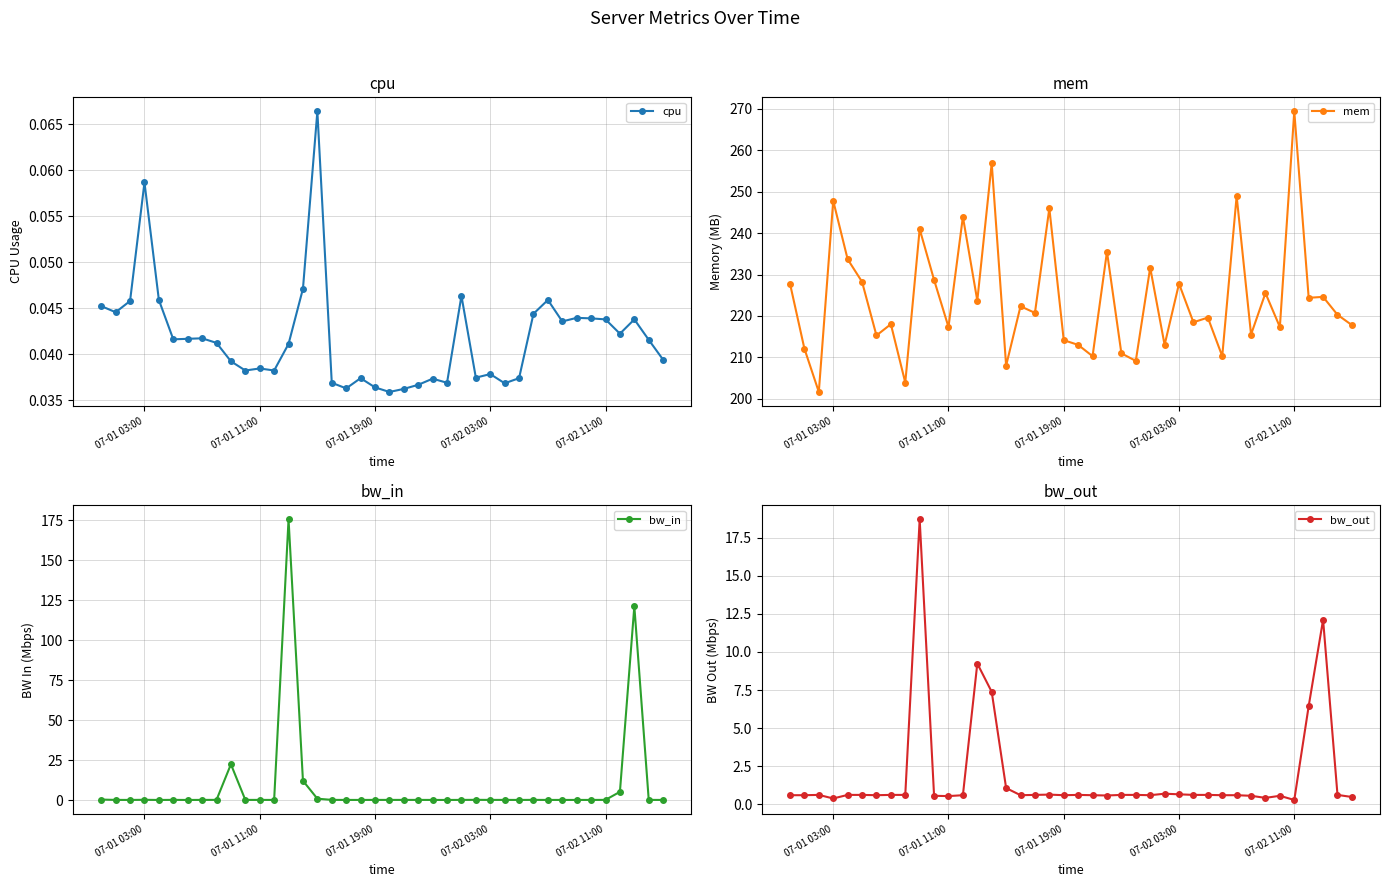

At which category does cpu reach its first local peak?

07-01 03:00